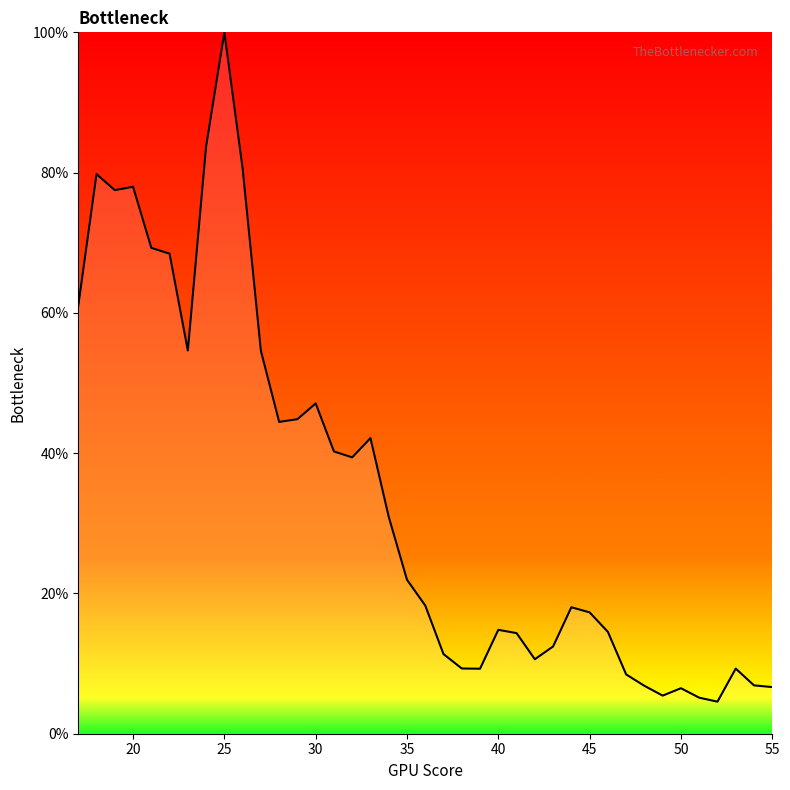

List the labels in order of value, smallest first.

52, 51, 49, 50, 55, 48, 54, 47, 39, 53, 38, 42, 37, 43, 41, 46, 40, 45, 44, 36, 35, 34, 32, 31, 33, 28, 29, 30, 27, 23, 17, 22, 21, 19, 20, 18, 26, 24, 25